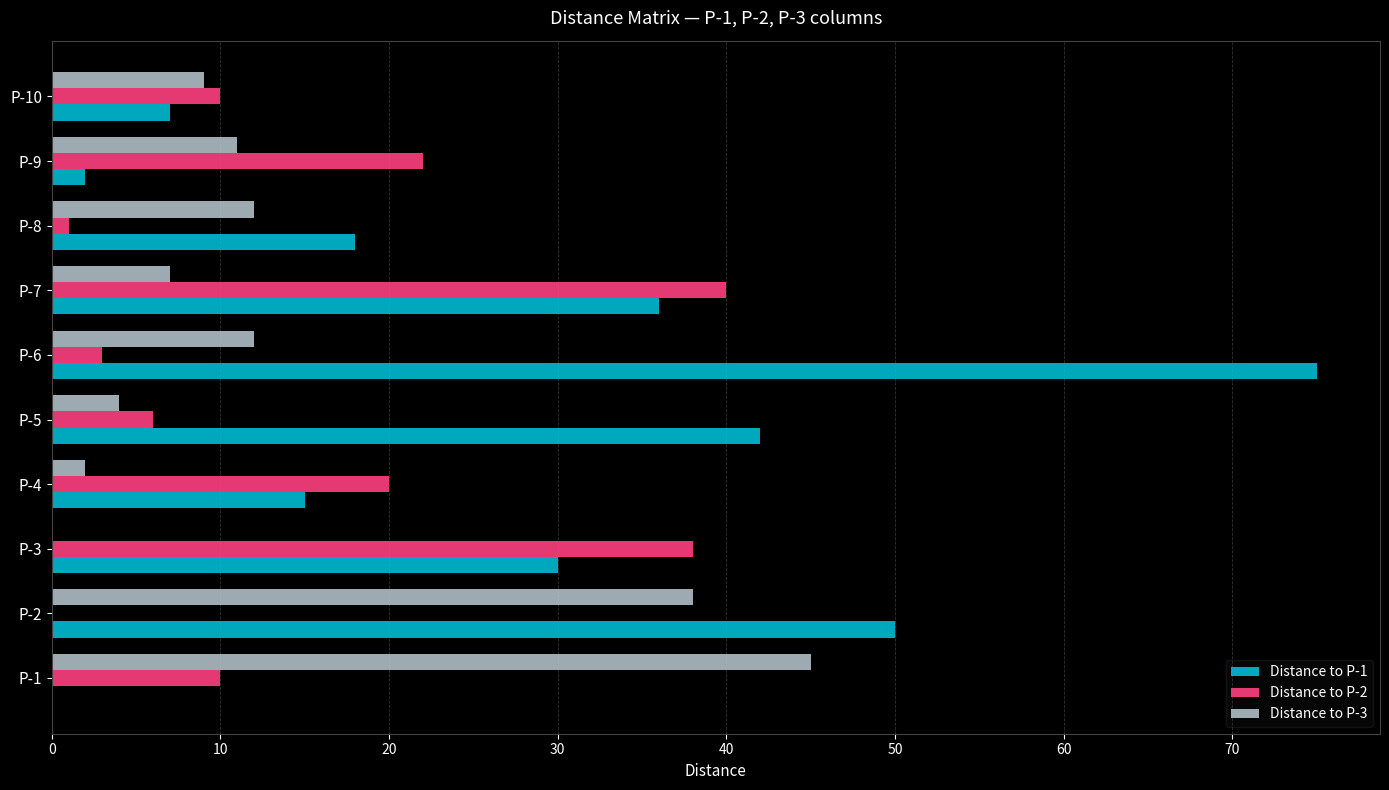

At which category is the sum across all series the highest?

P-6